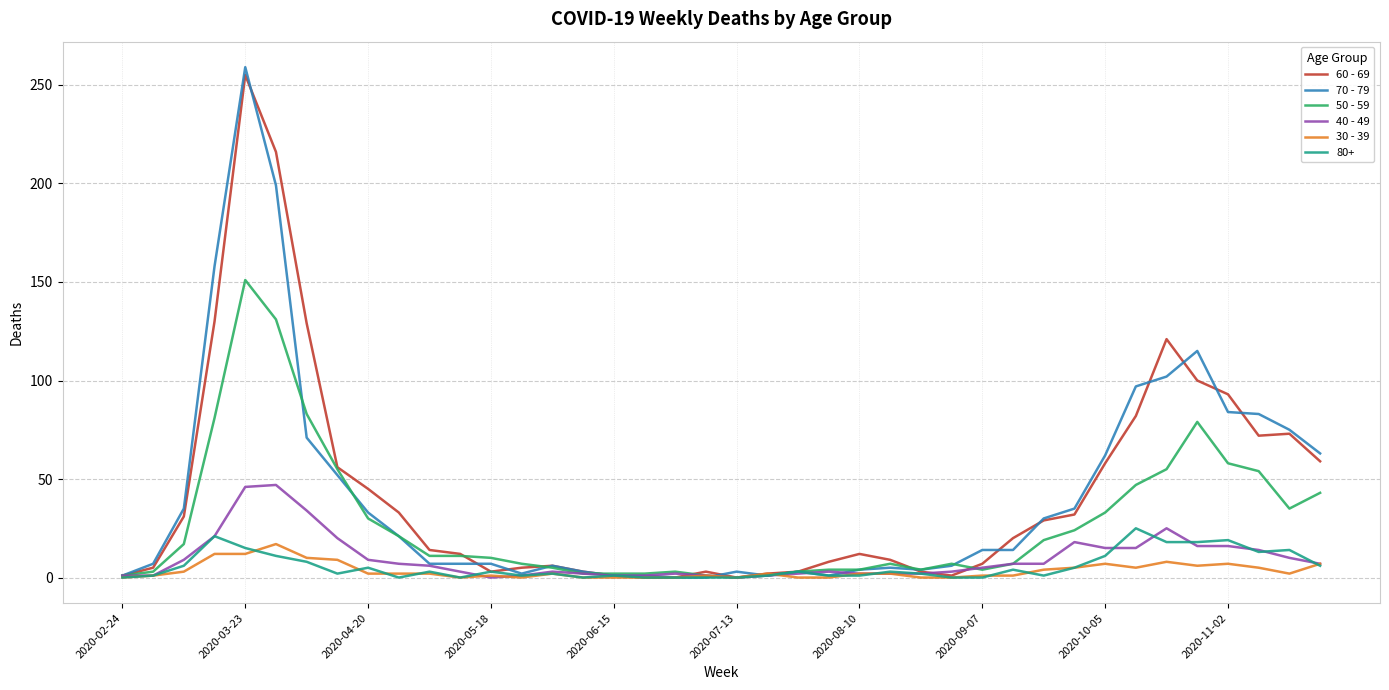

Which series has the widest spread of values?

70 - 79